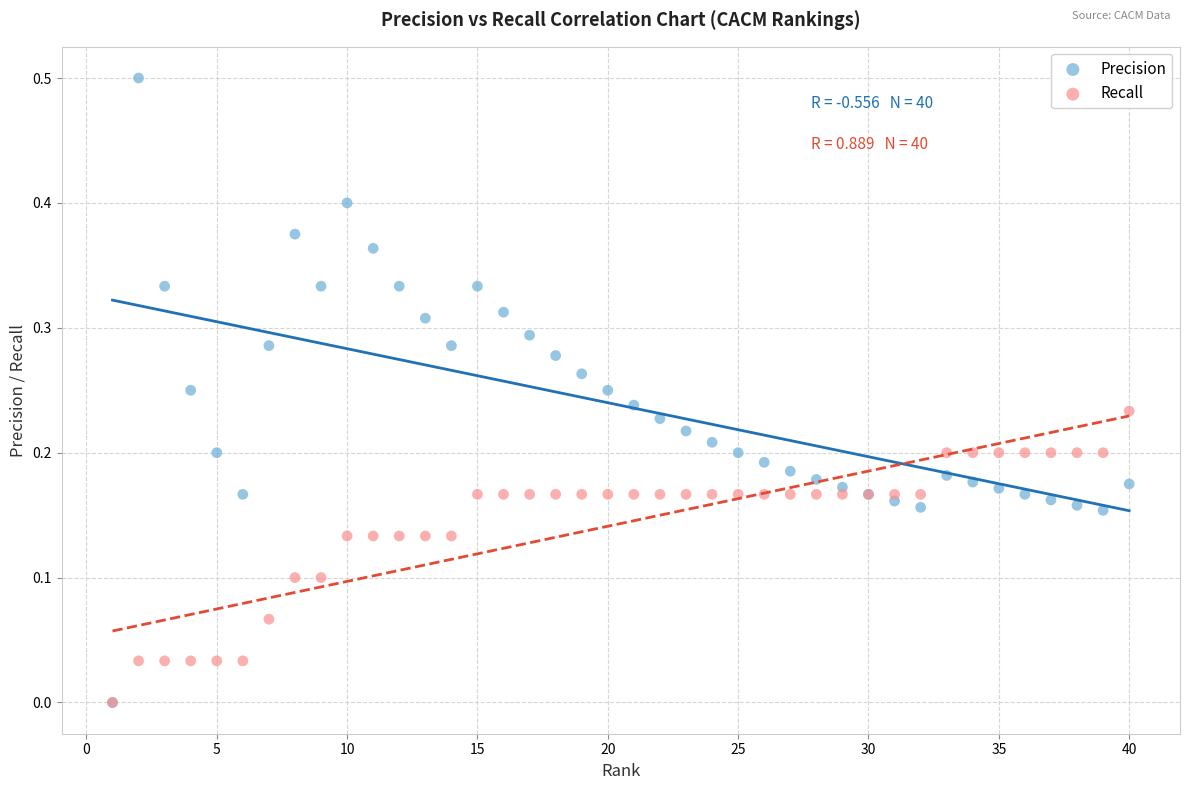

What are all the series names shown in the legend?

Precision, Recall